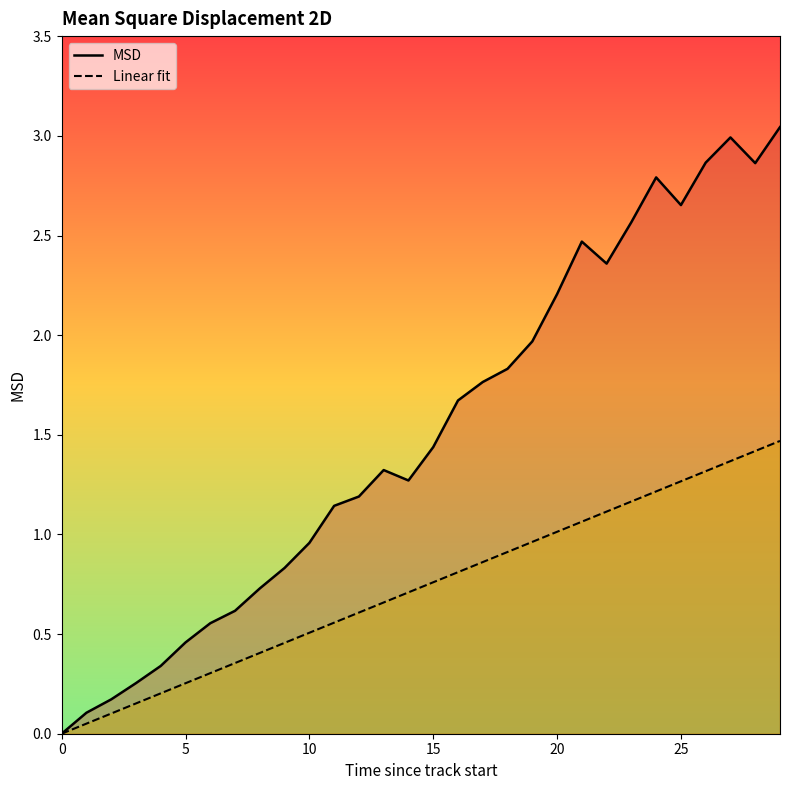

True or false: Linear fit has a value of 0.4 at 5.

False